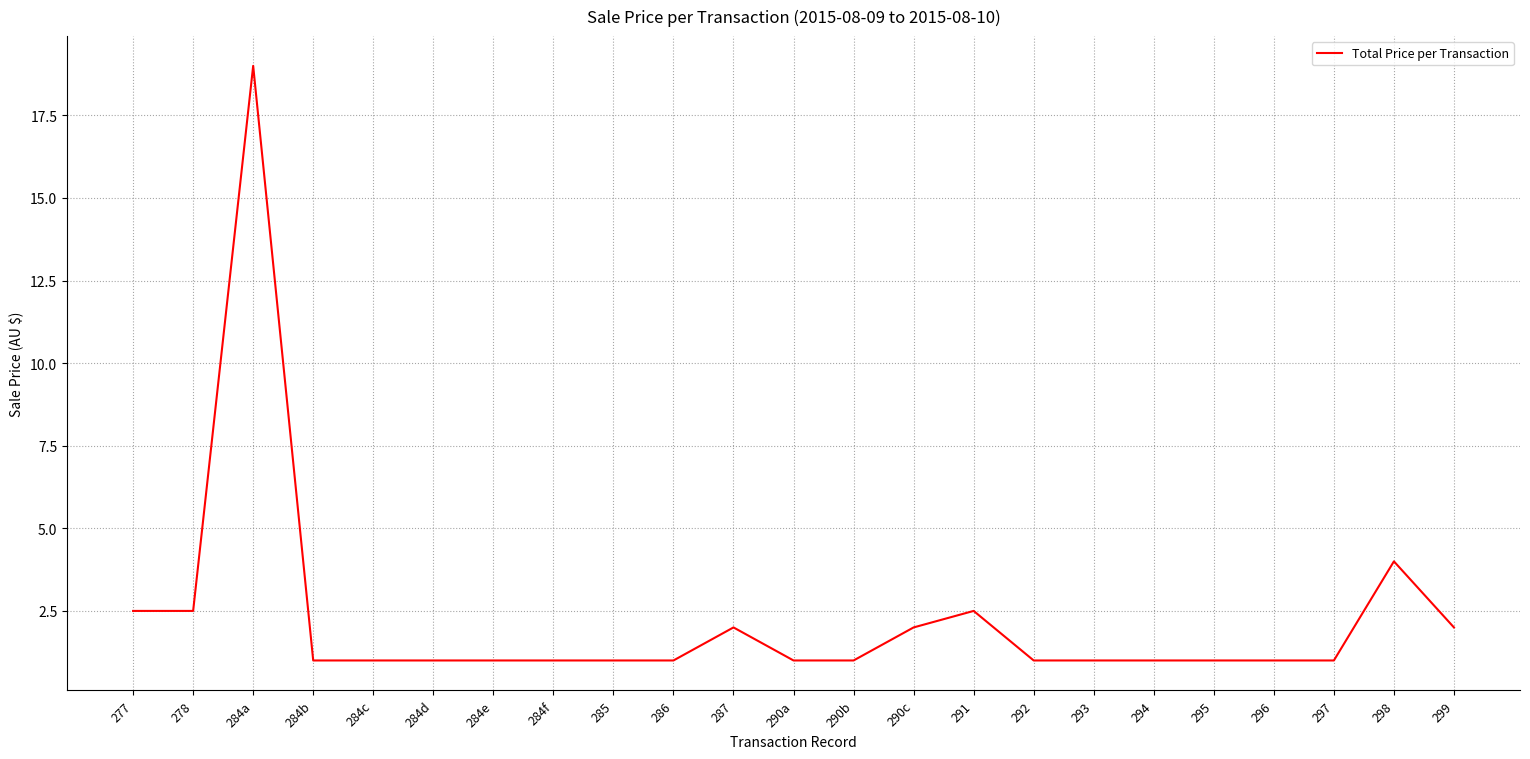

At which category does the chart reach its peak across all series?

284a